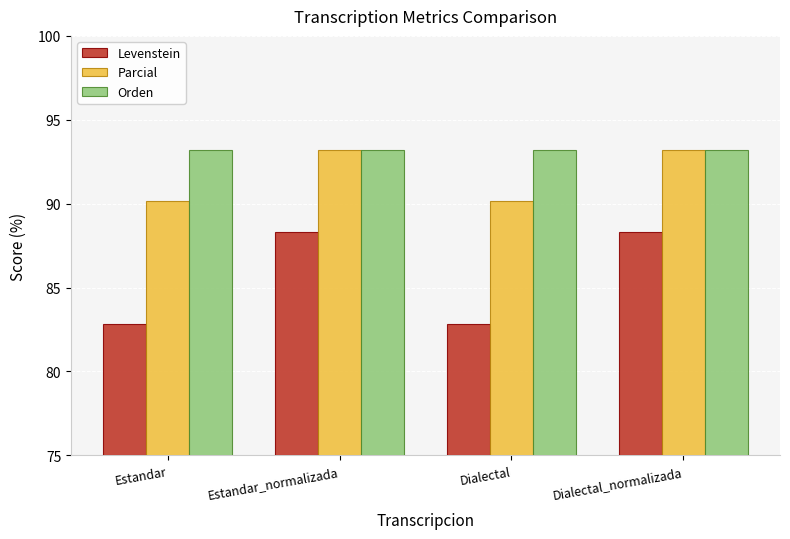

What value does the Orden series have at Estandar_normalizada?

93.2